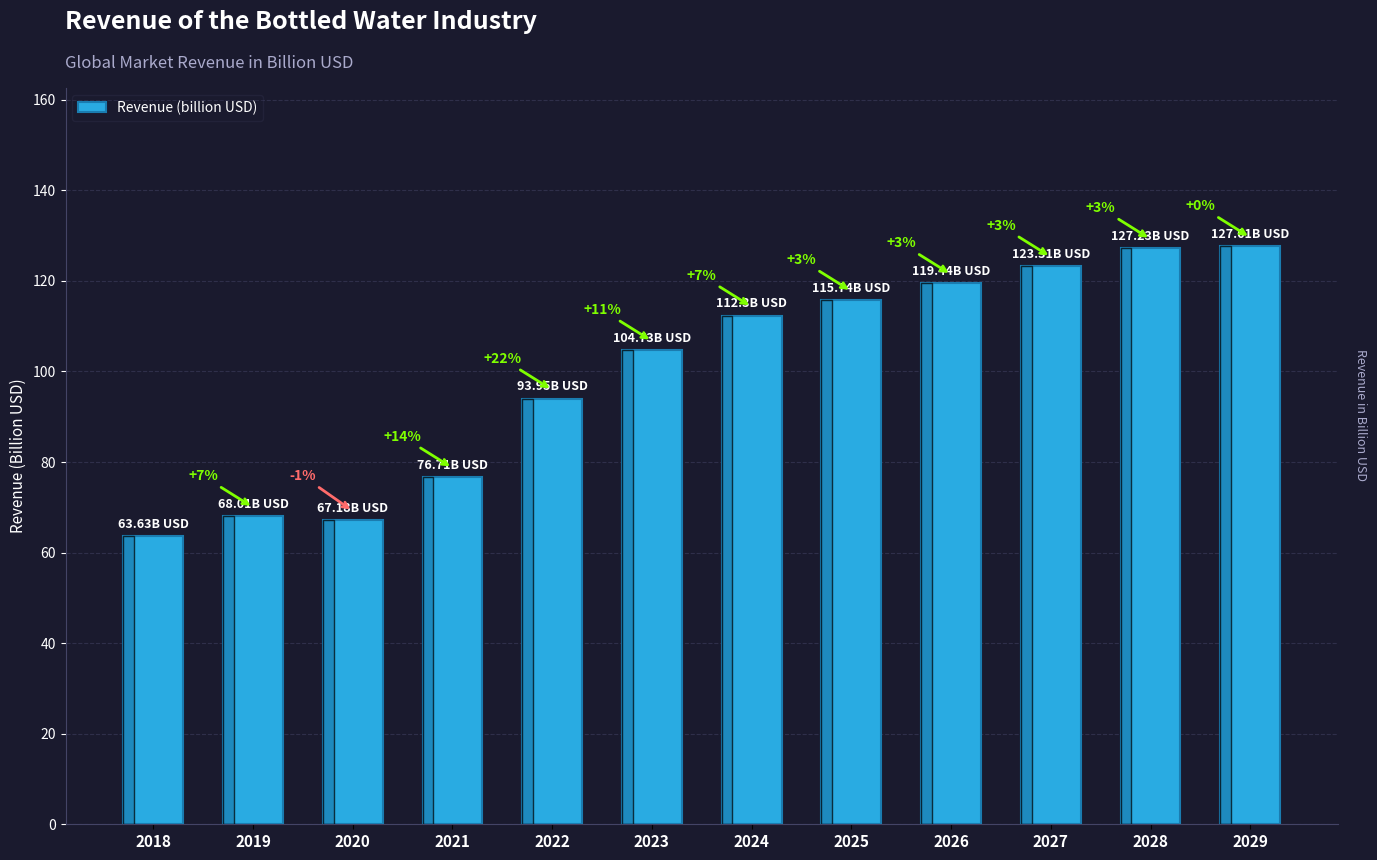

Rank the categories by value from highest to lowest.

2029, 2028, 2027, 2026, 2025, 2024, 2023, 2022, 2021, 2019, 2020, 2018